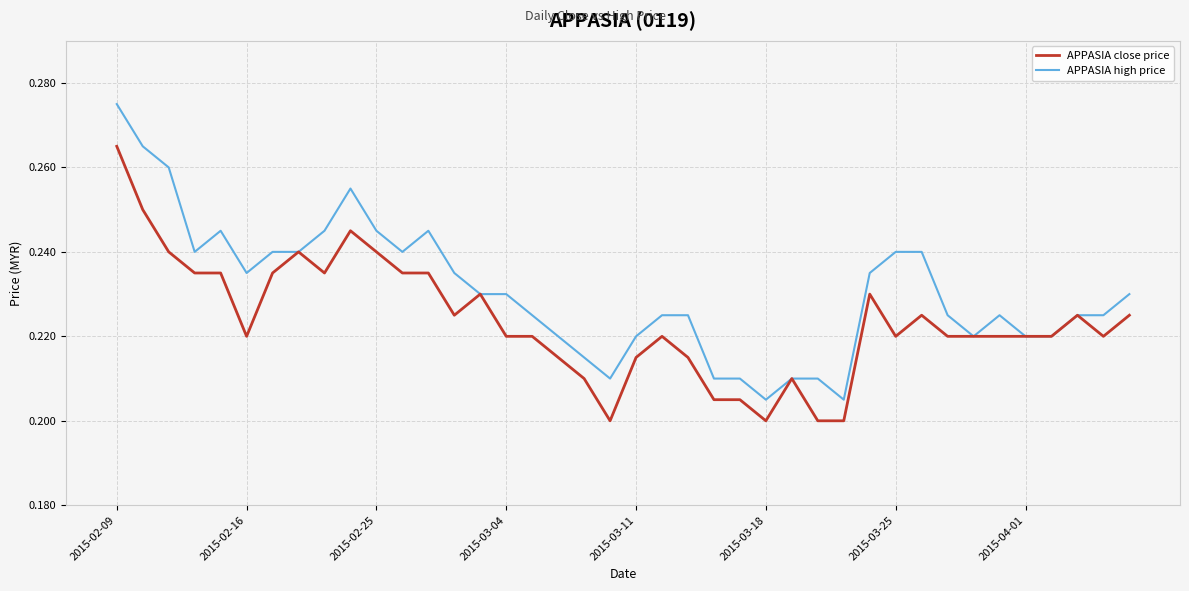

How many lines are shown in the chart?

2